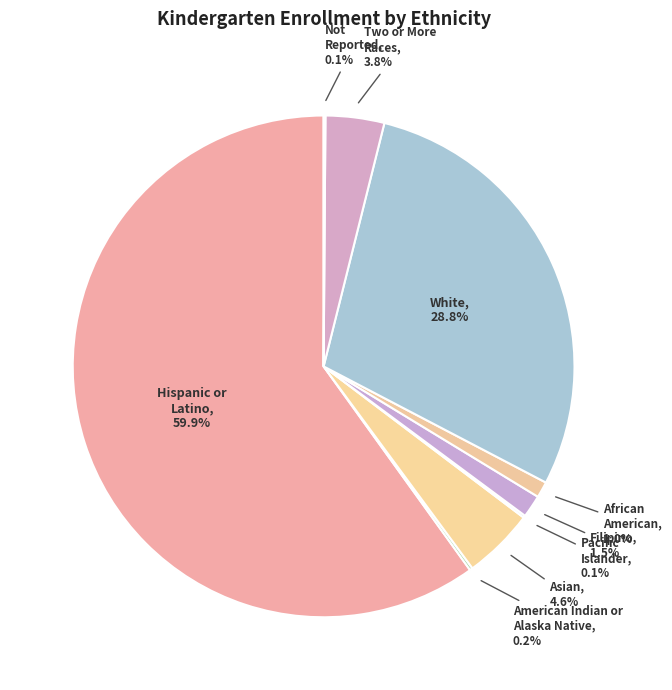

What is the majority slice?

Hispanic or Latino of Any Race